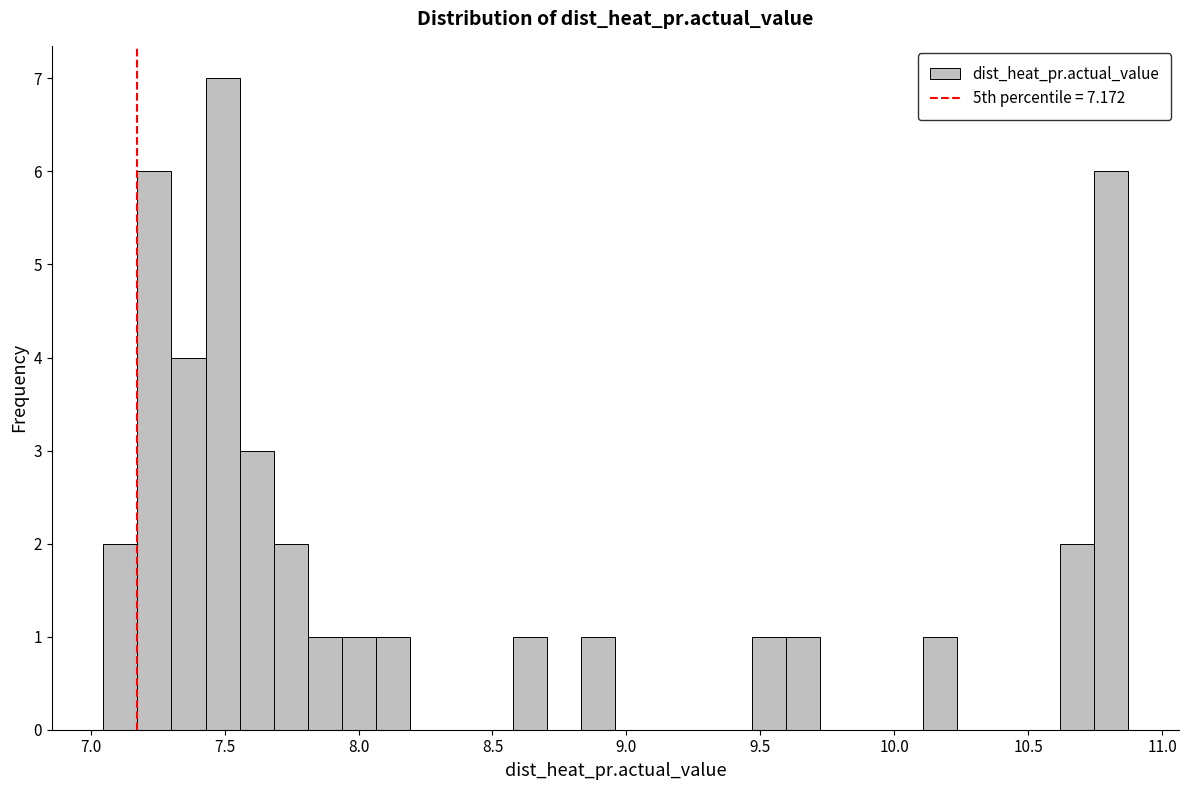

Around what value on the x-axis is the tallest bar? Give the approximate position of its centre, as read against the axis.

7.50